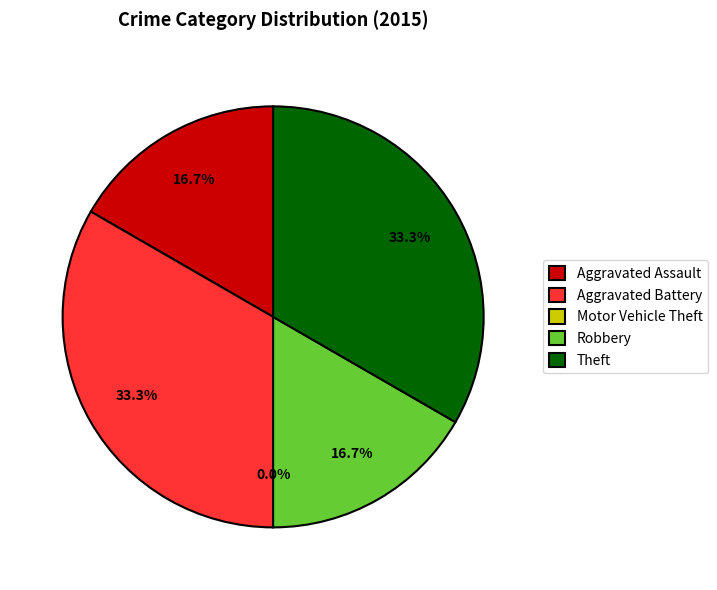

To the nearest percent, what is the difference between the largest and smallest slice percentages?

33%